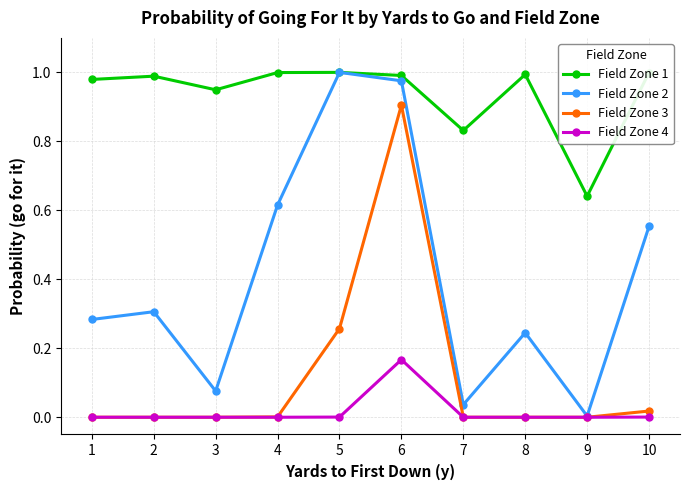

Which series changed the most between 7 and 8?

Field Zone 2